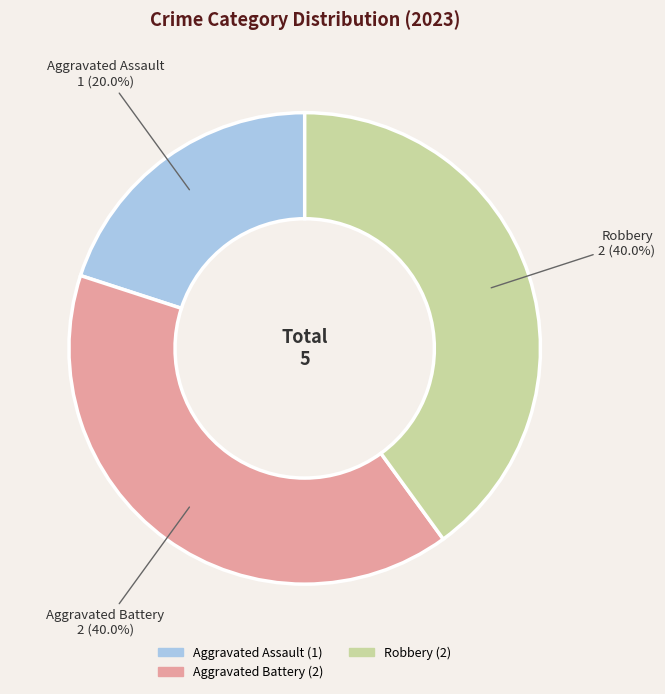

Combined, what portion of the pie is Aggravated Assault and Robbery?

60.0%